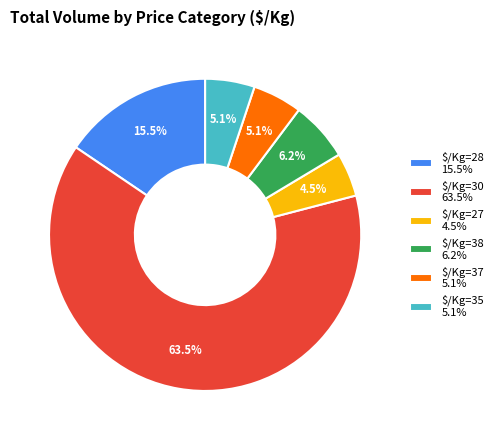

How many slices are in this pie chart?

6